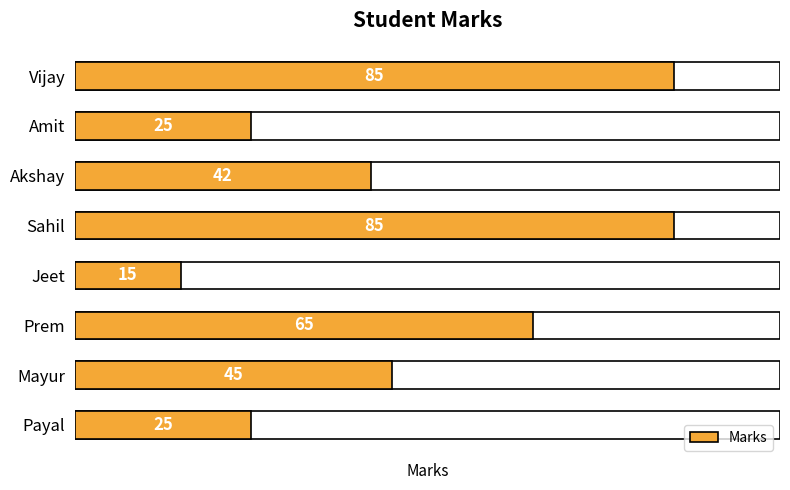

What is the difference between the values at 2 and 6?

40